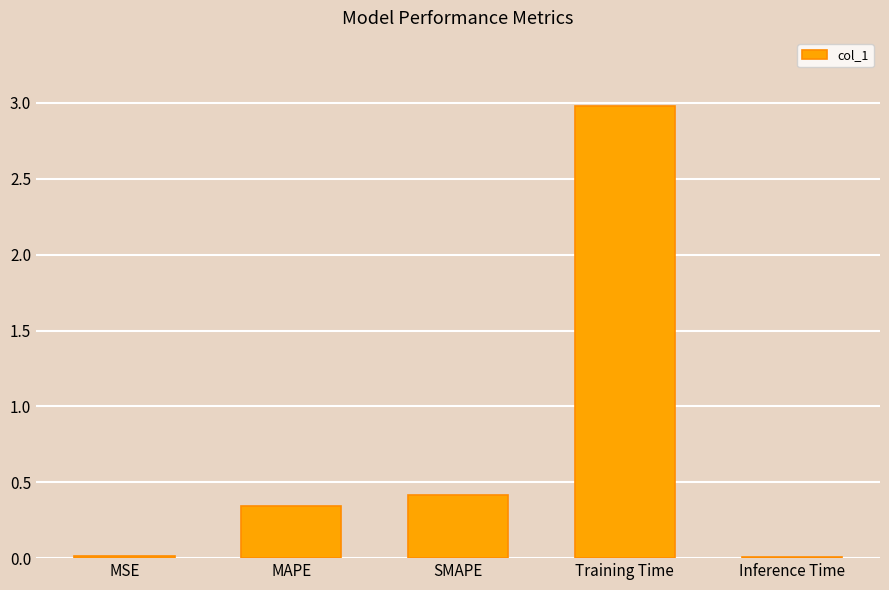

What is the label of the 3rd bar from the left?

SMAPE